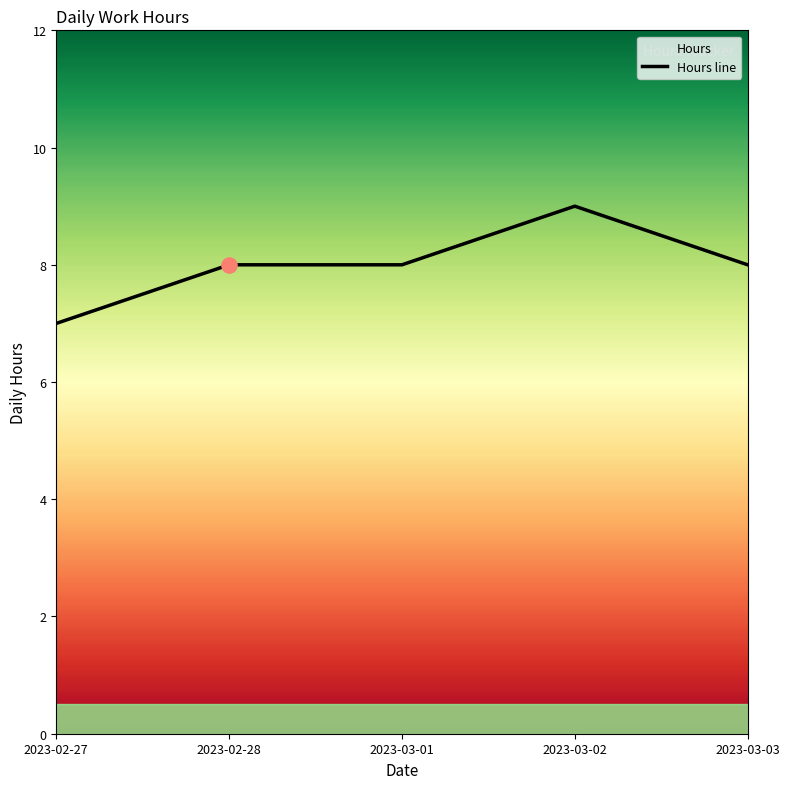

What is the ratio of the value at 2023-03-02 to the value at 2023-02-28?

1.1